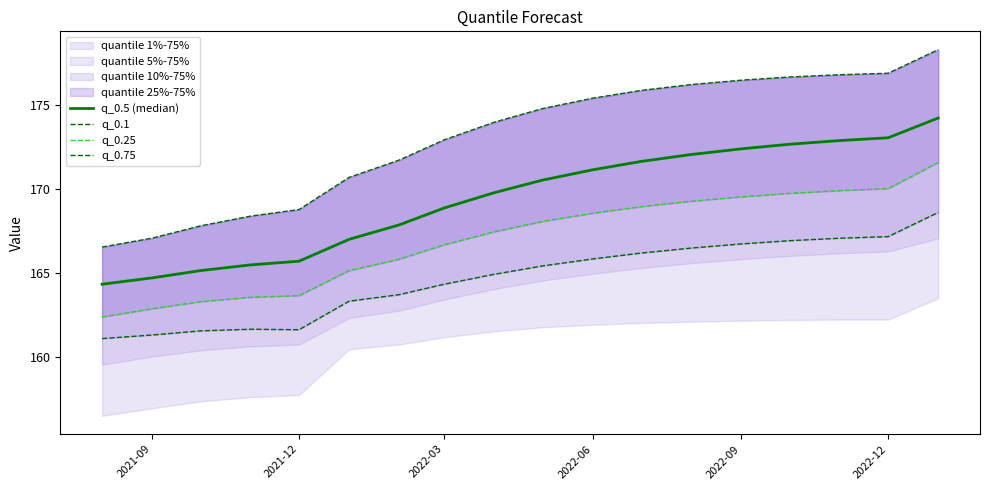

True or false: q_0.5 (median) has more than 0 points higher than both neighbors.

False